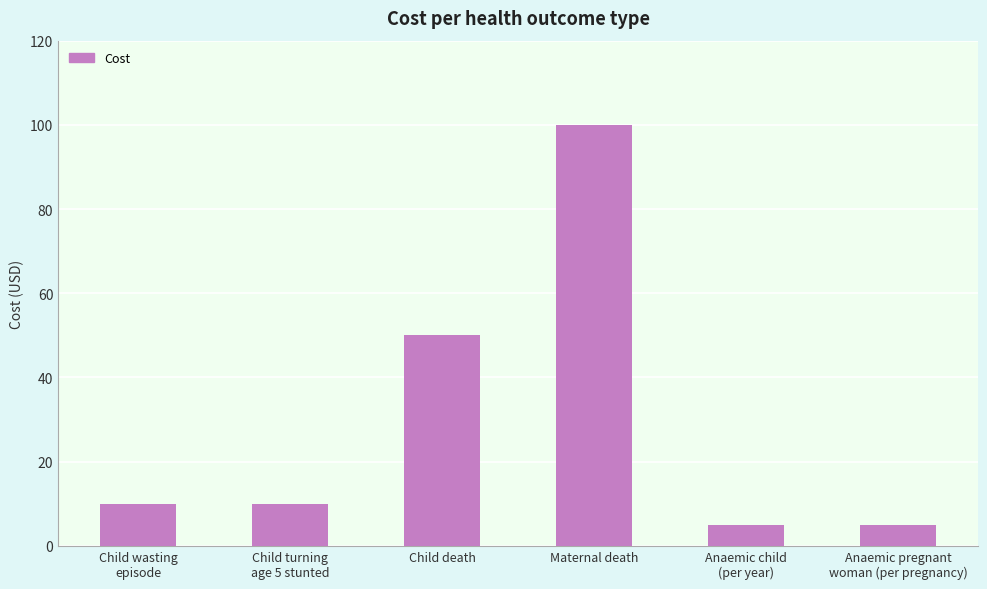

What is the sum of all values?

180